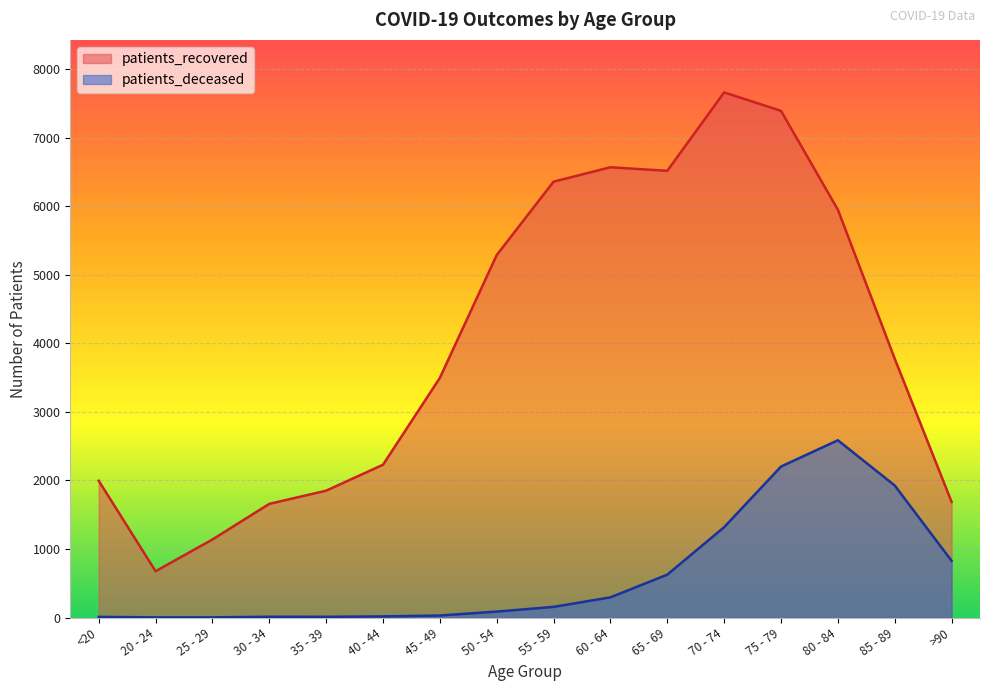

True or false: patients_deceased and patients_recovered intersect in this chart.

False